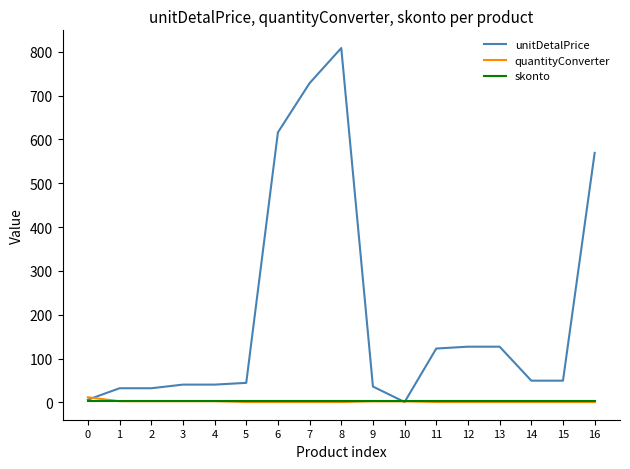

Is this an area chart (filled region under the line)?

No